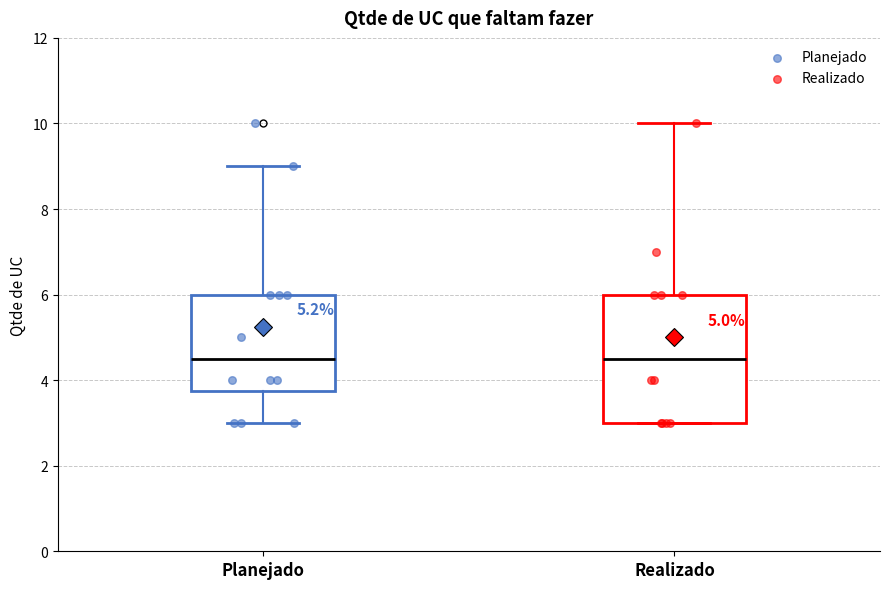

Comparing the boxes themselves (not the whiskers), which one is the tallest?

Realizado